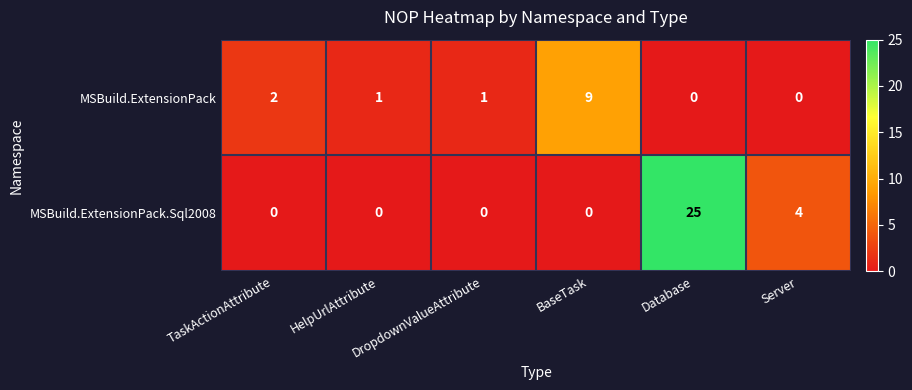

Count the MSBuild.ExtensionPack.Sql2008 values in the range 0 to 4.

5